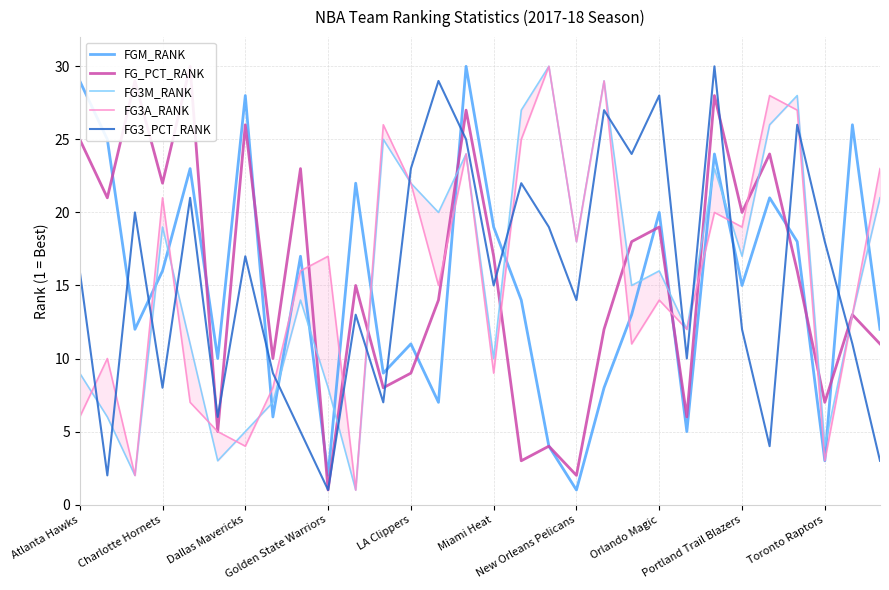

What is the difference between the highest and lowest values at 16?

24